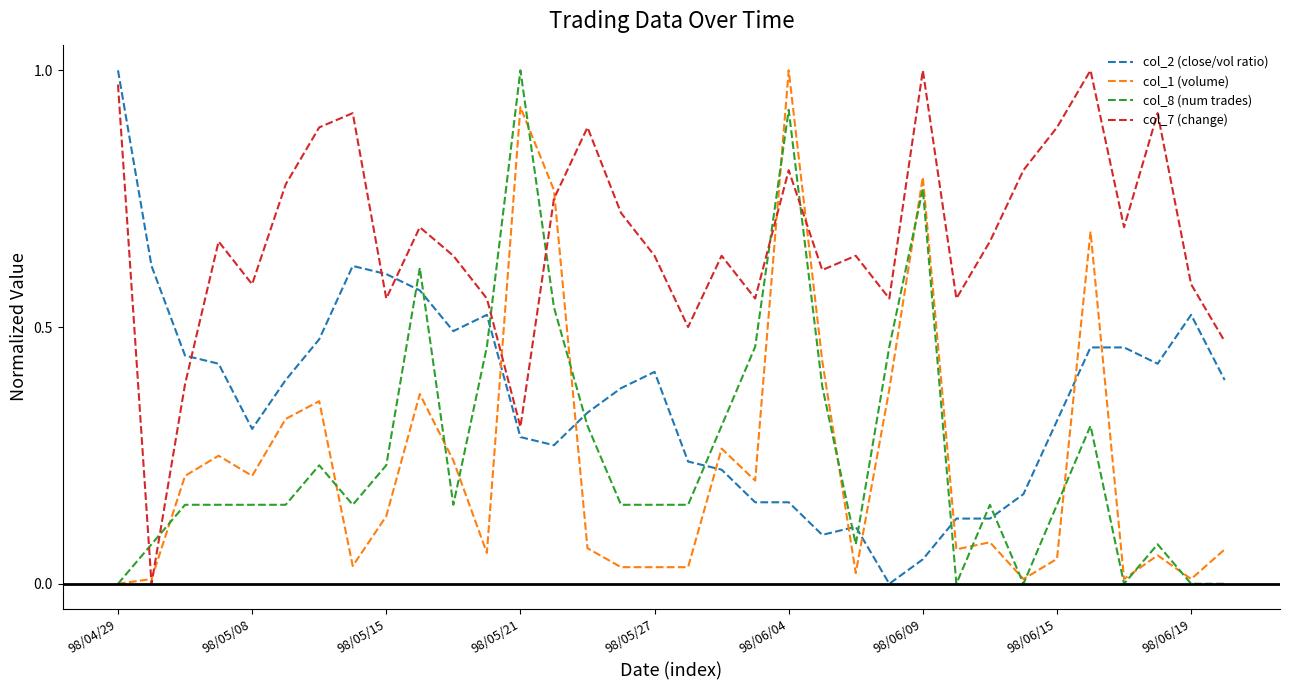

Which series has the largest total across all categories?

col_7 (change)